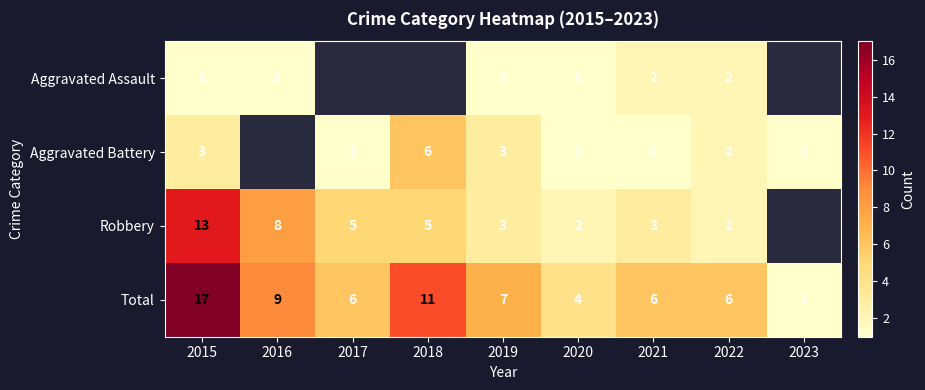

Which category has the highest value in the Total series?

2015